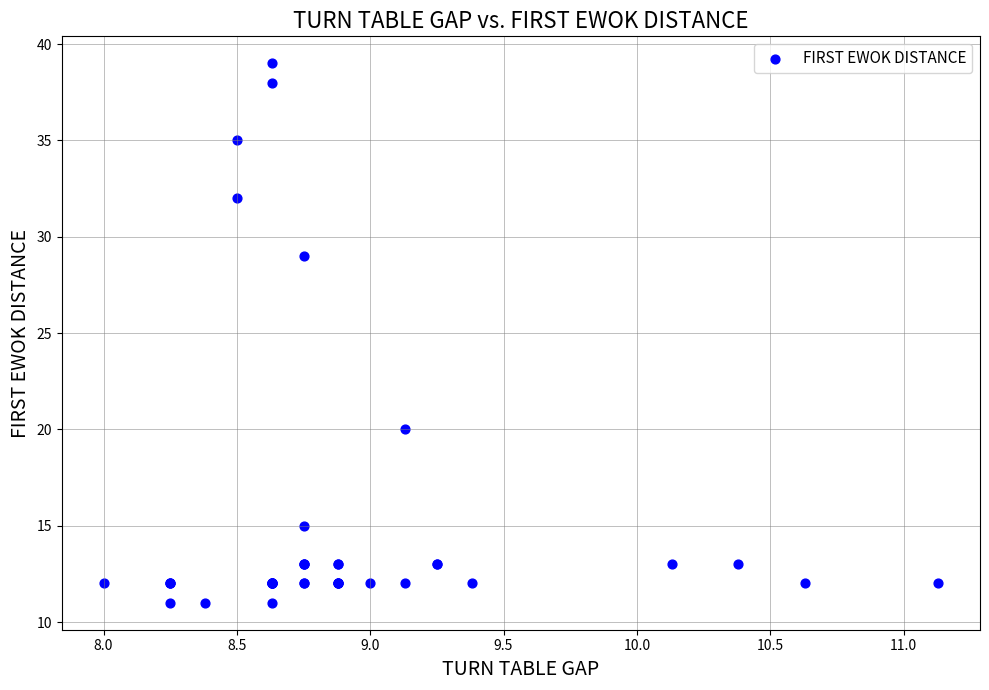

What Y value in the scatter plot is closest to 25?

29